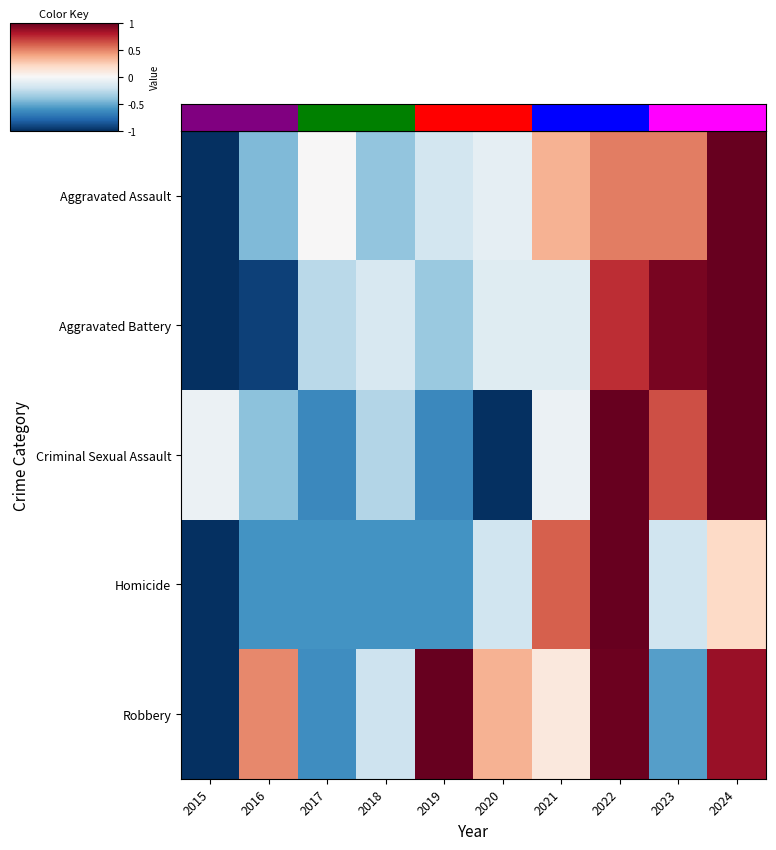

How many data points in Aggravated Battery are above 0?

3